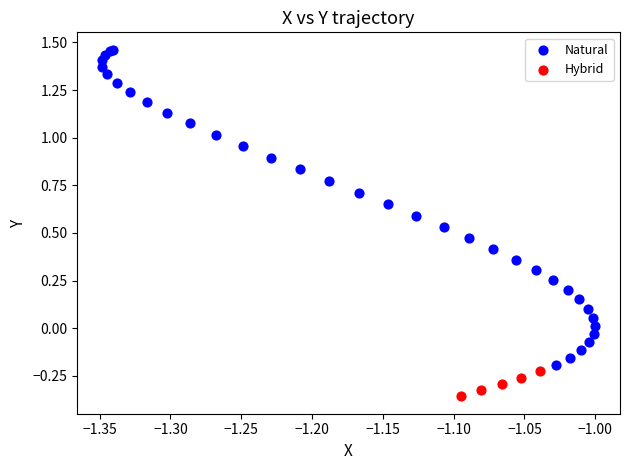

Which series has the largest Y range (max minus min)?

Natural